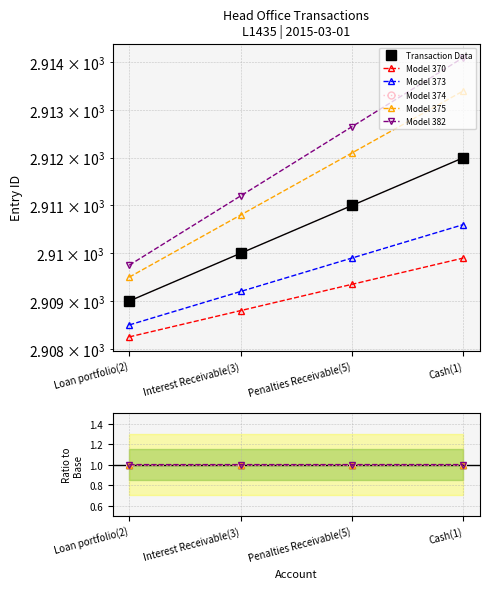

What value does the Model 374 series have at Penalties Receivable(5)?

1.0